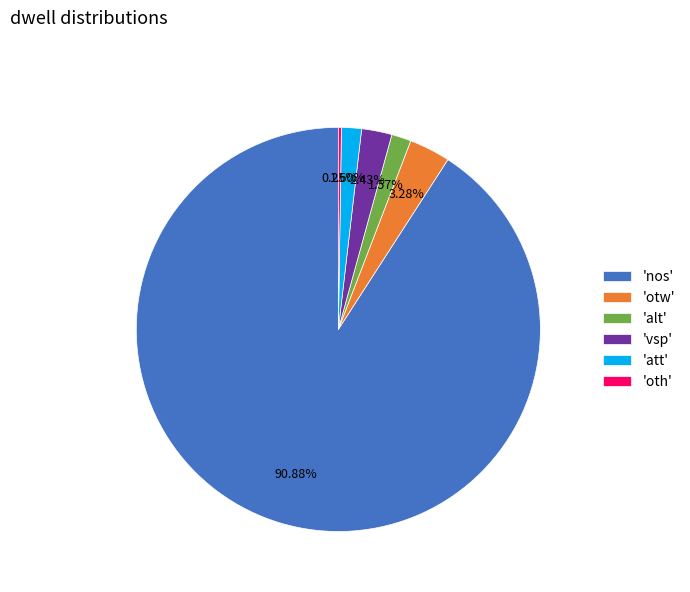

Does 'nos' account for over 50% of the chart?

Yes